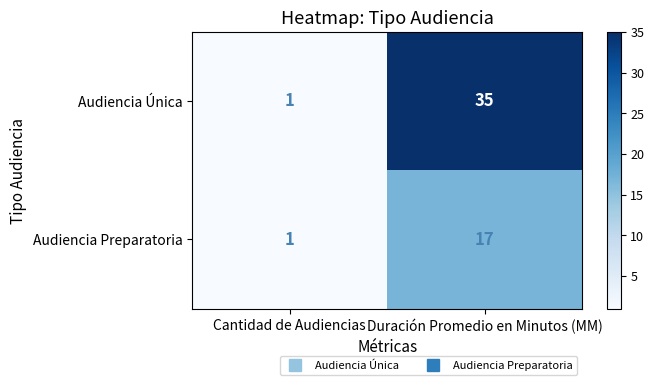

Count the number of data series in this chart.

2